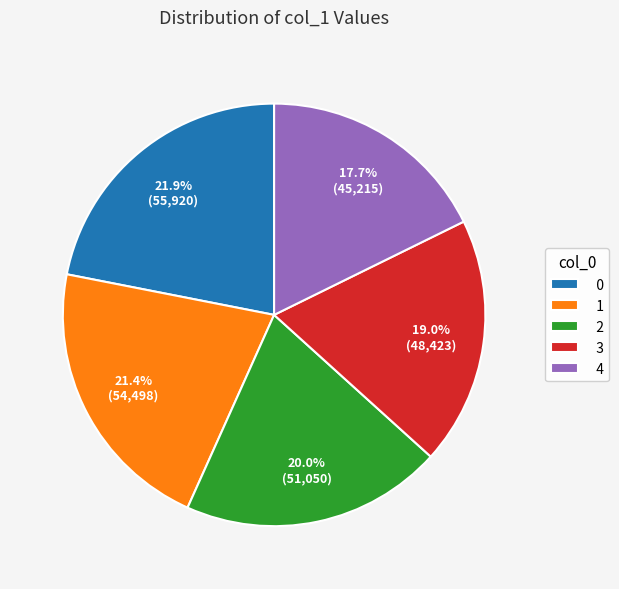

What percentage is NOT represented by 4?

82.3%